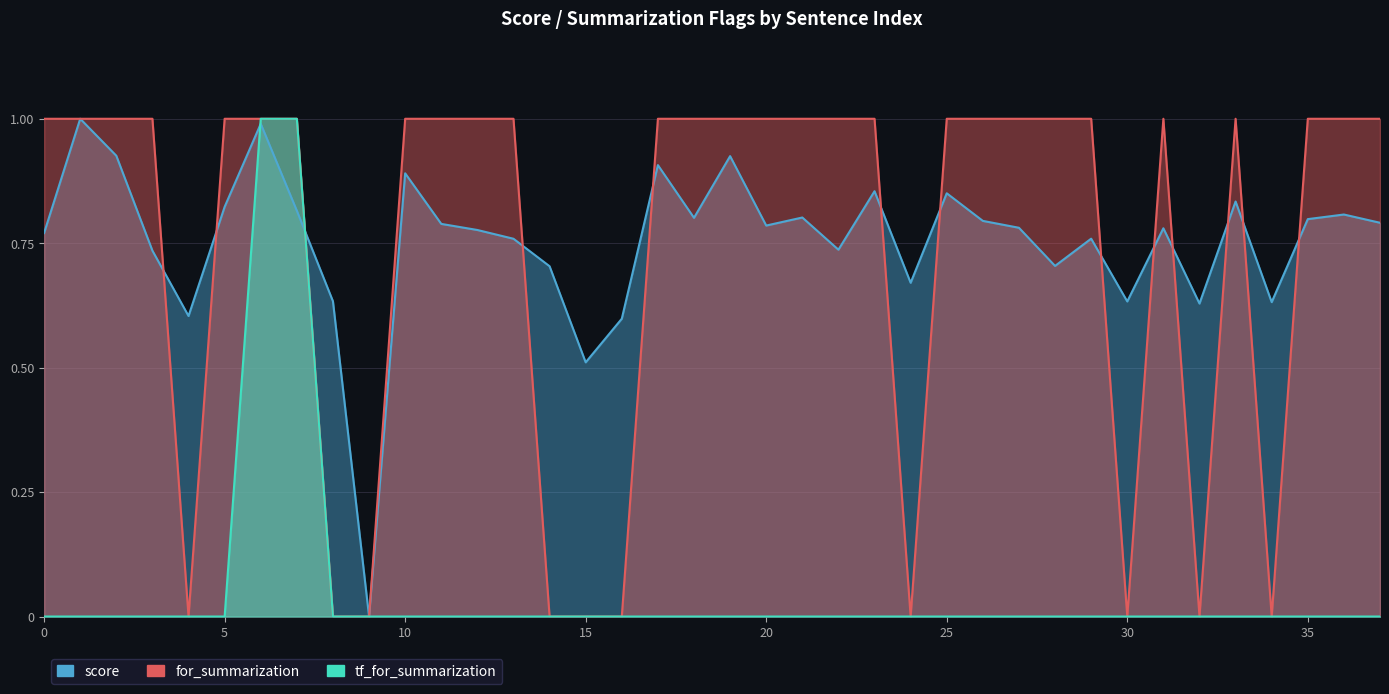

After their last crossing, which series has the higher values: score or for_summarization?

for_summarization